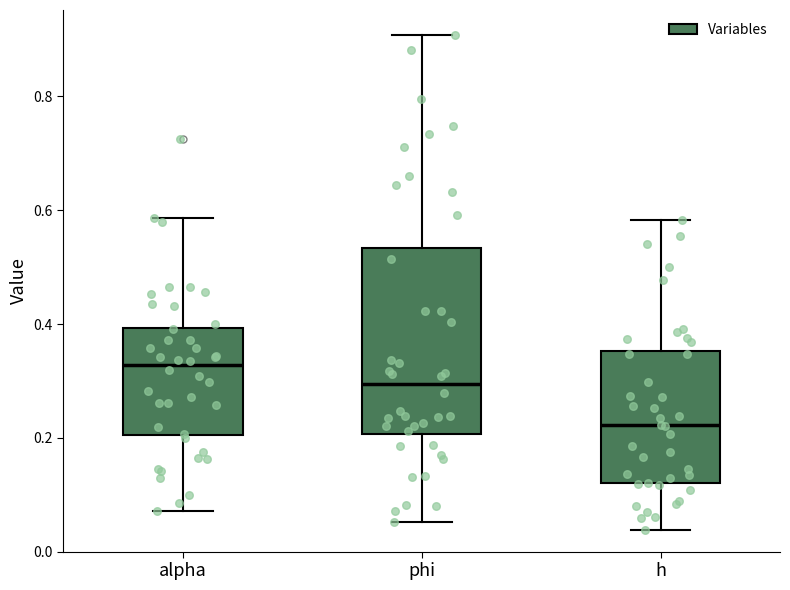

Comparing the boxes themselves (not the whiskers), which one is the tallest?

phi